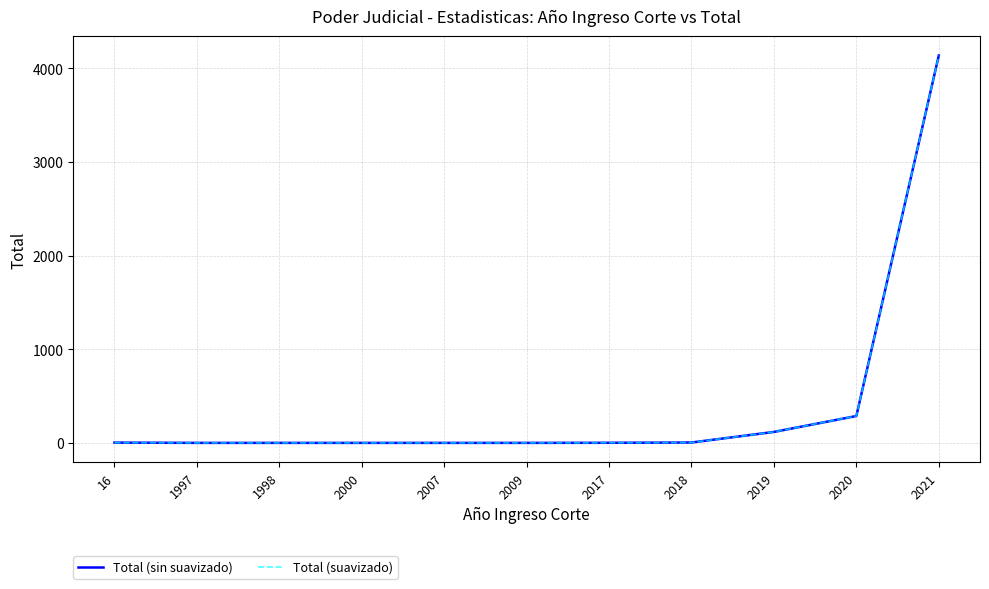

Does the chart have visible grid lines?

Yes